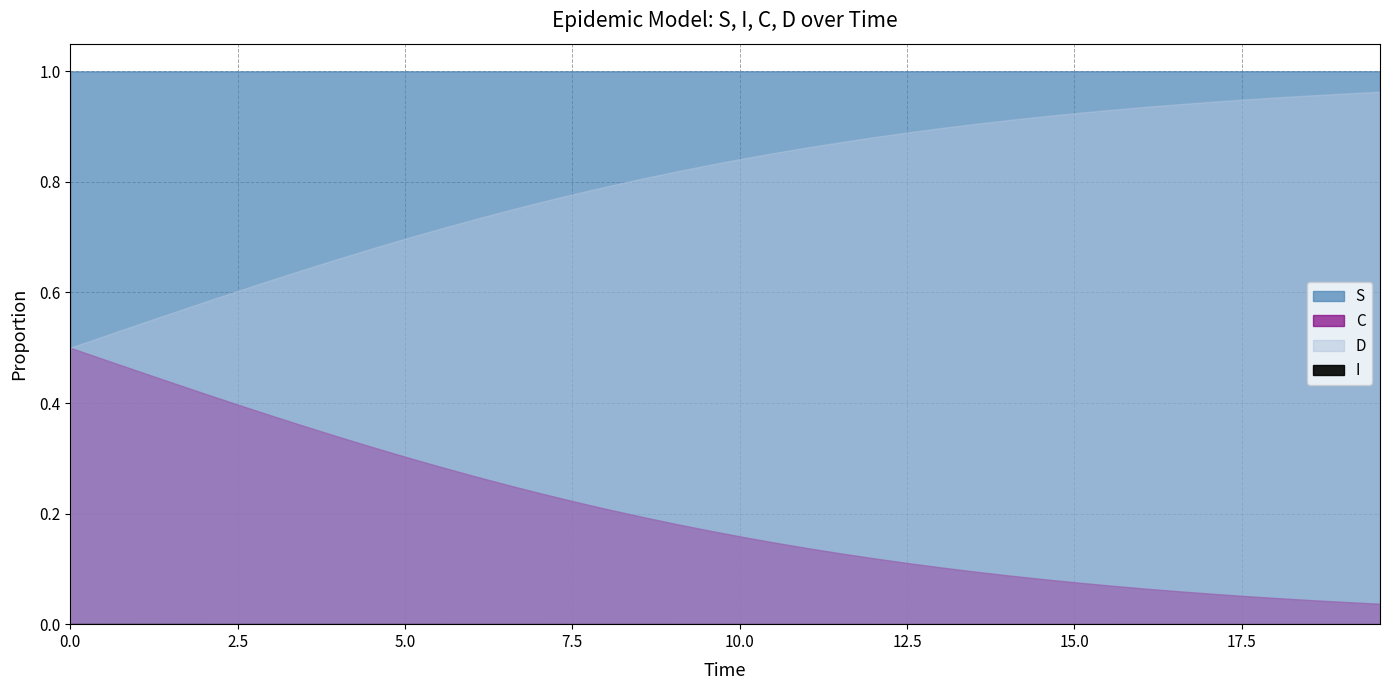

List the series in order of their overall mean, lowest first.

I, C, D, S